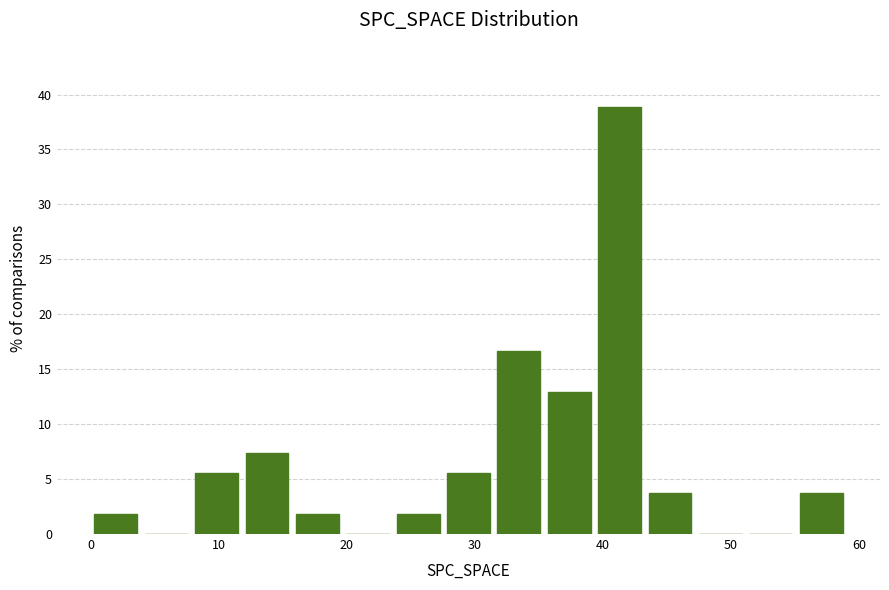

Around what value on the x-axis is the tallest bar? Give the approximate position of its centre, as read against the axis.

41